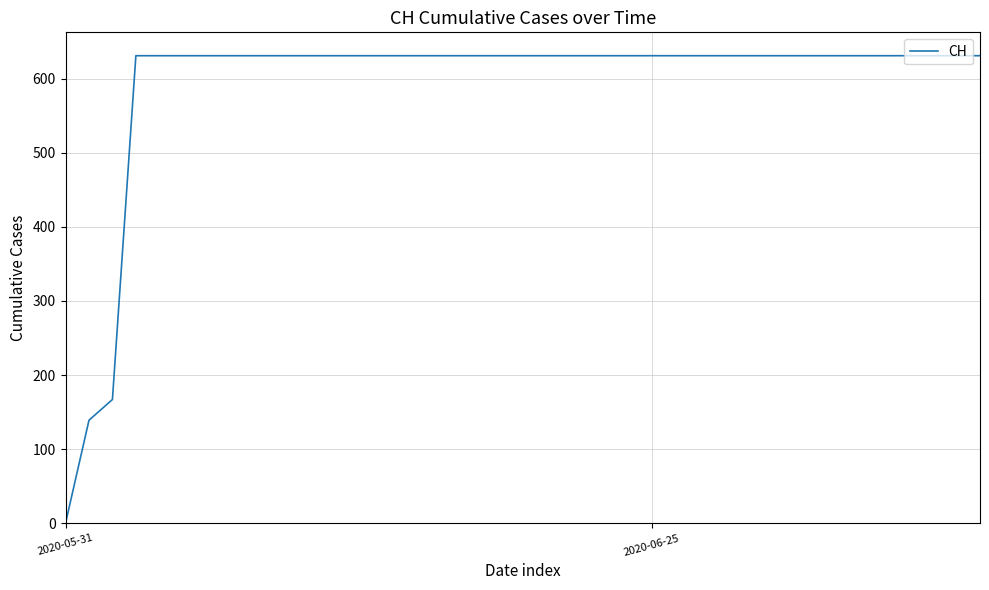

What is the difference between the maximum and minimum values?

631